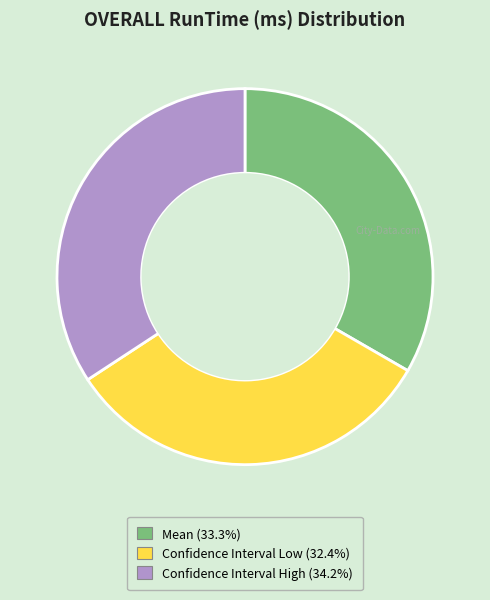

Does any single category account for the majority?

No